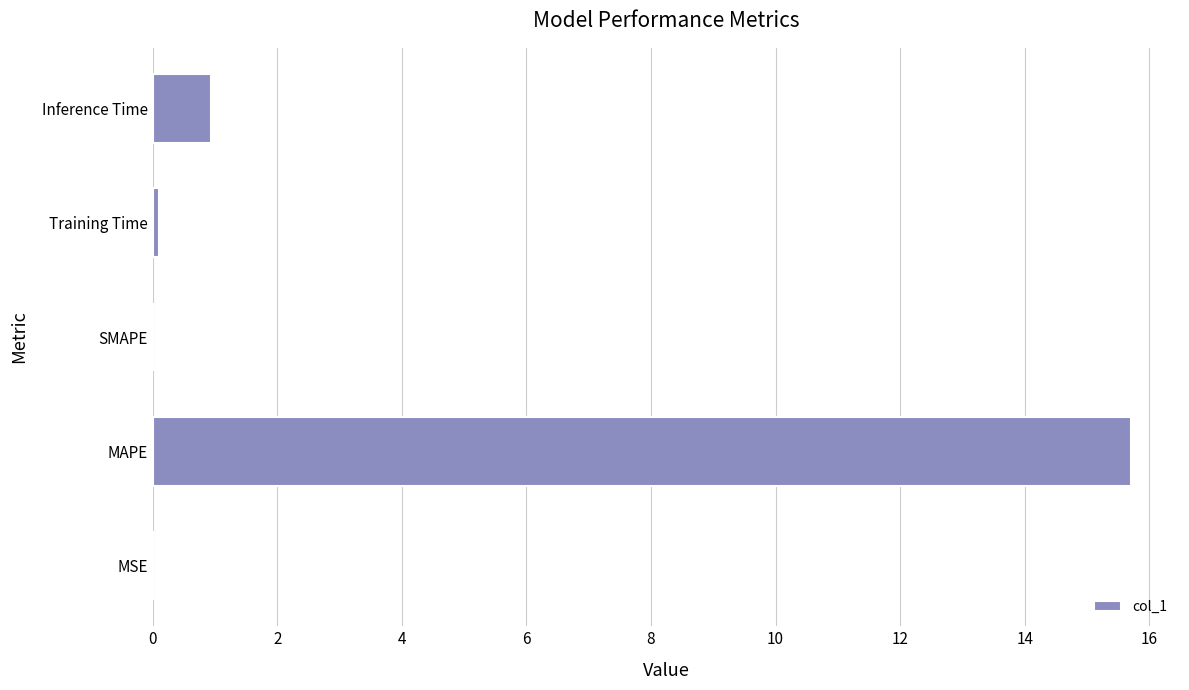

Which has a higher value, Training Time or MAPE?

MAPE